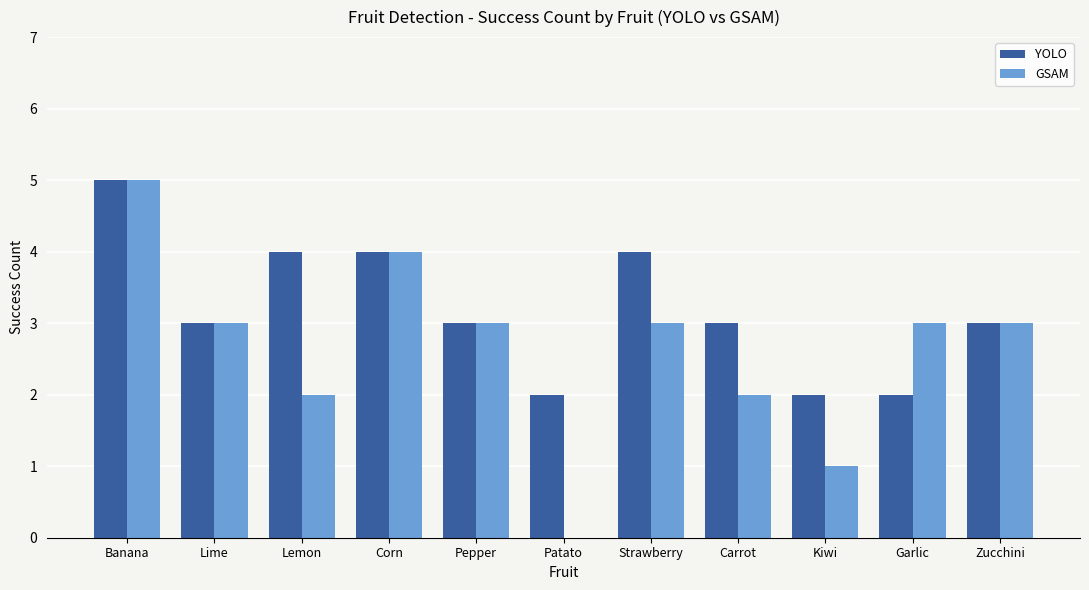

True or false: GSAM has a value of 5 at Banana.

True